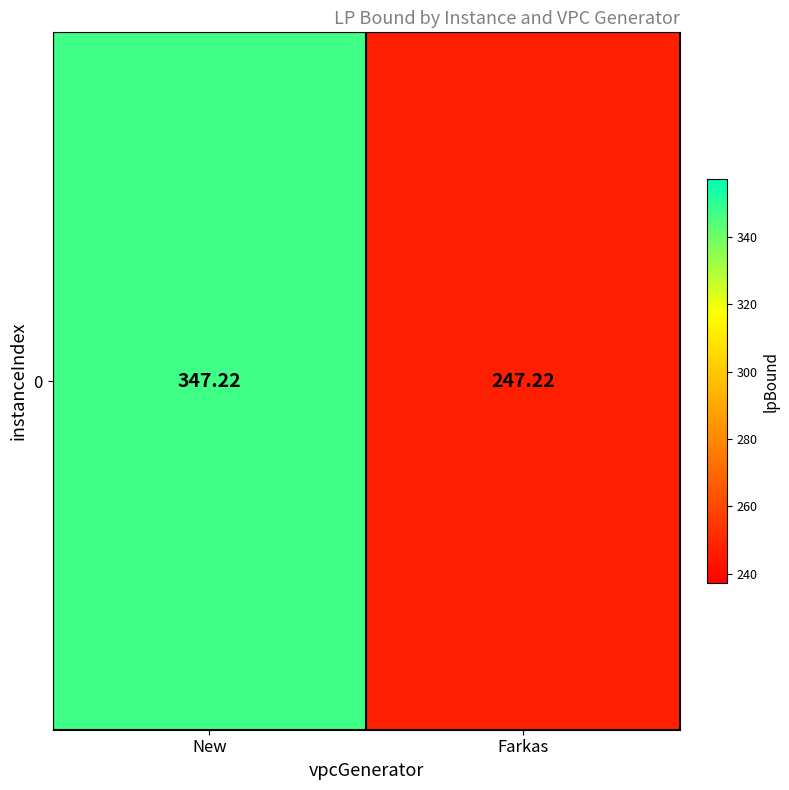

What is the difference between the values at Farkas and New?

100.0